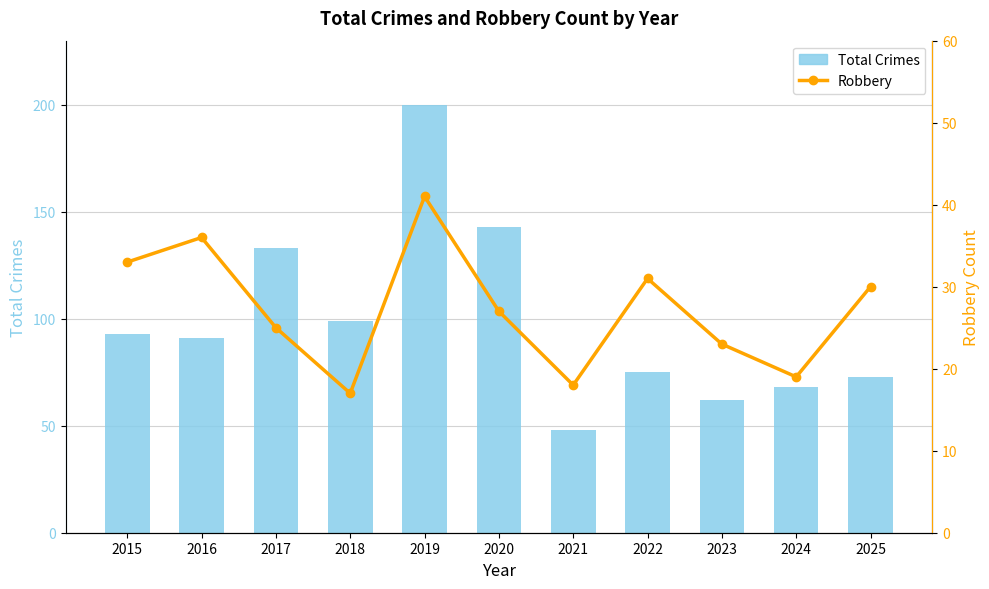

How many data points does each series have?

11